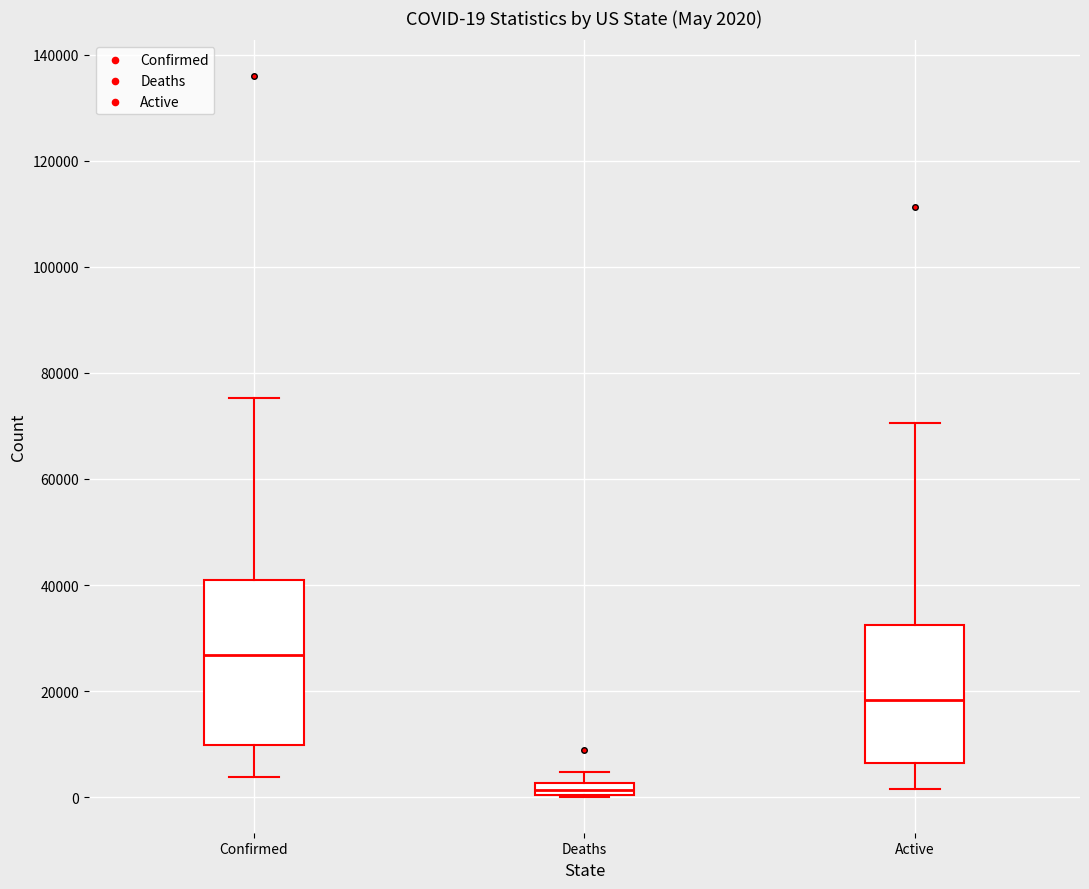

Comparing the boxes themselves (not the whiskers), which one is the tallest?

Confirmed